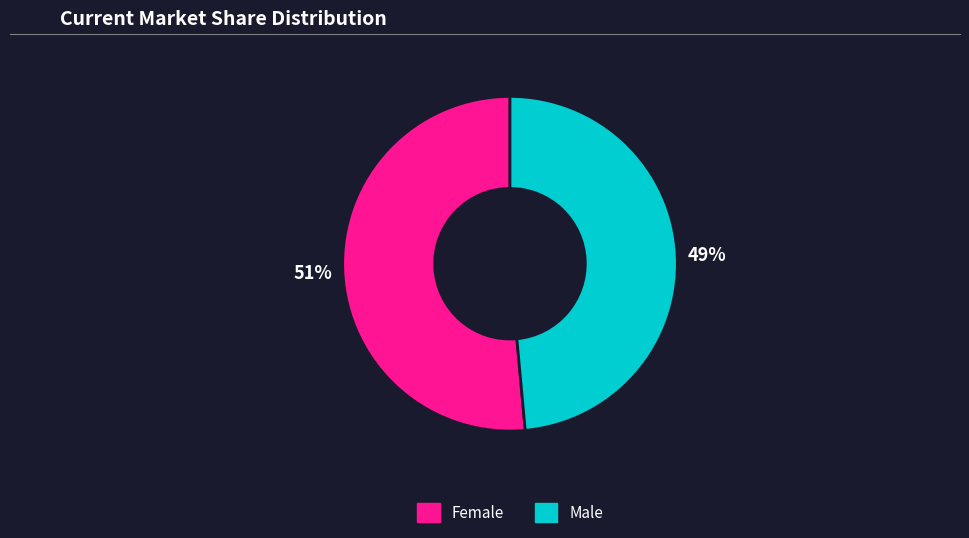

True or false: Female accounts for 62% of the total.

False